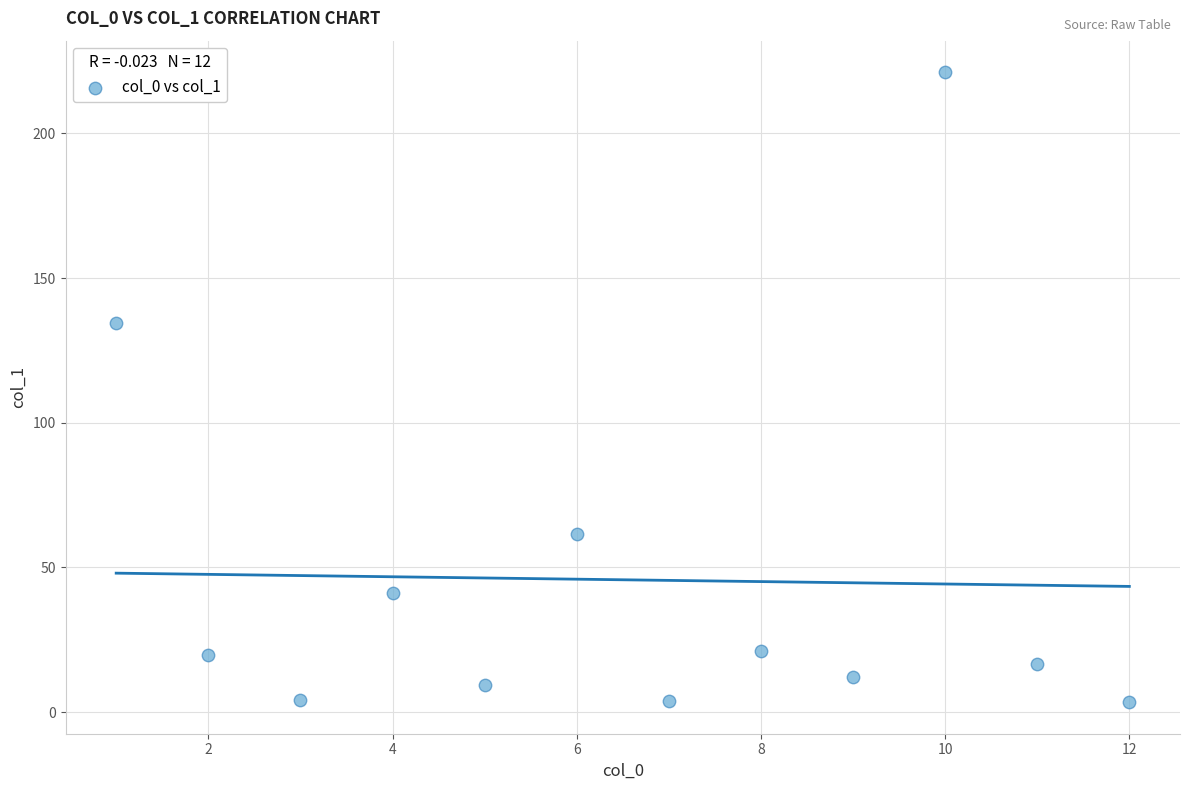

What is the average Y value?

45.7